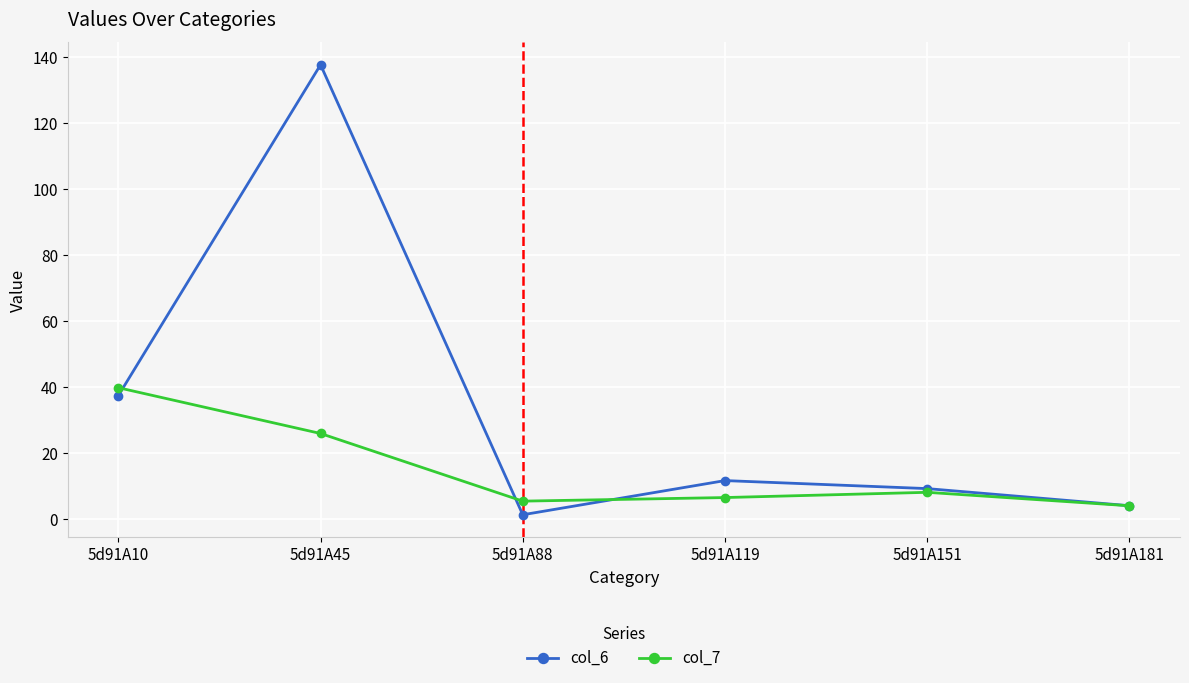

In col_7, how many points are higher than both neighbors (excluding endpoints)?

1